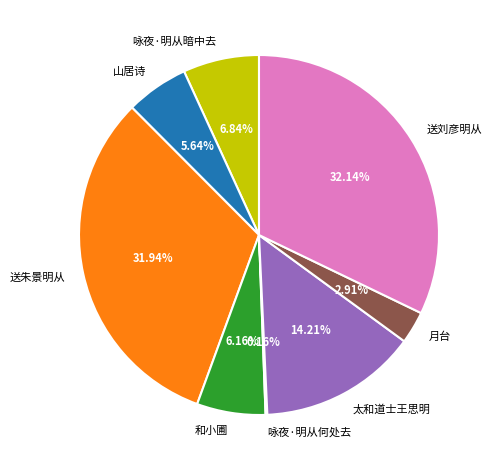

Between 和小圃 and 月台, which is larger?

和小圃